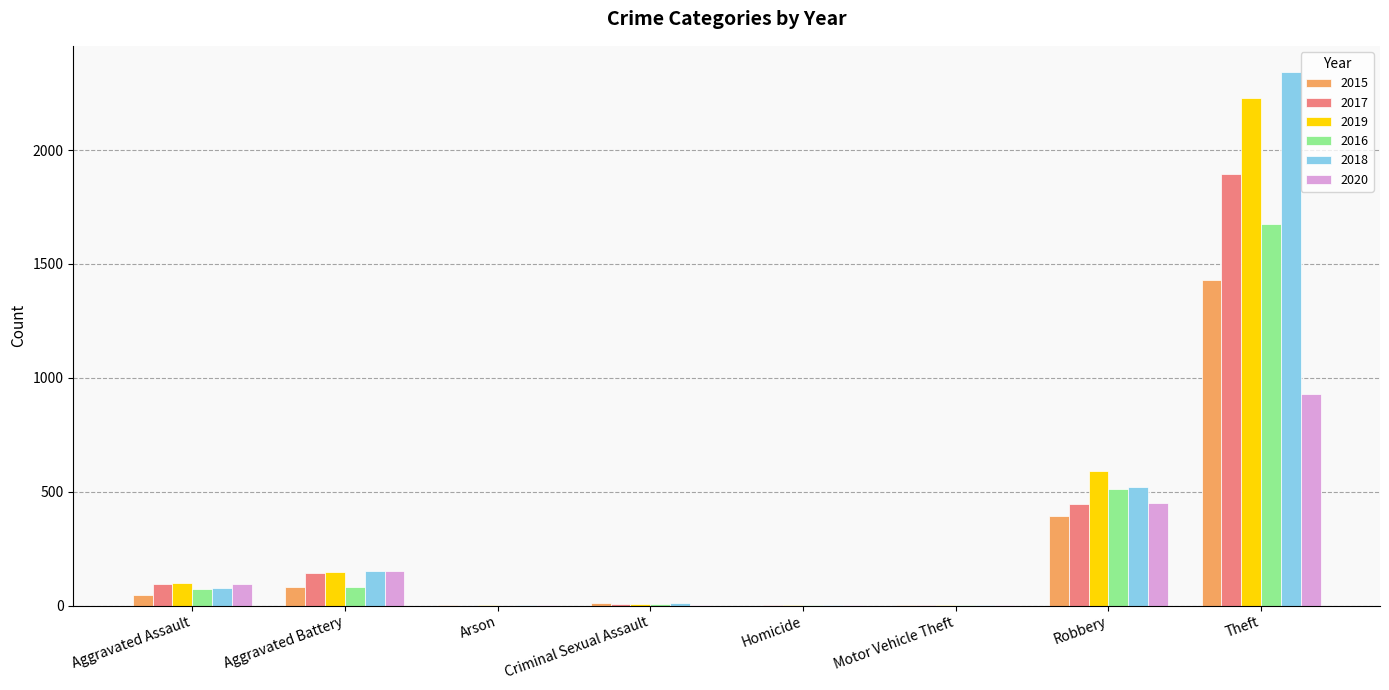

What is the maximum value for 2017?

1896